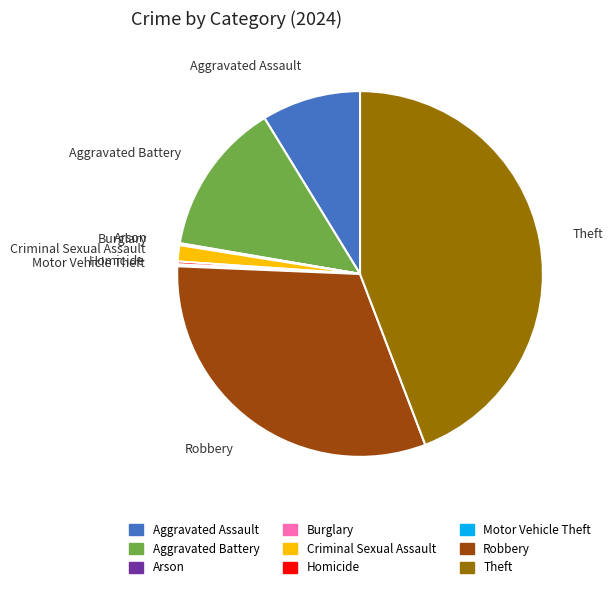

True or false: Aggravated Battery accounts for 14% of the total.

True